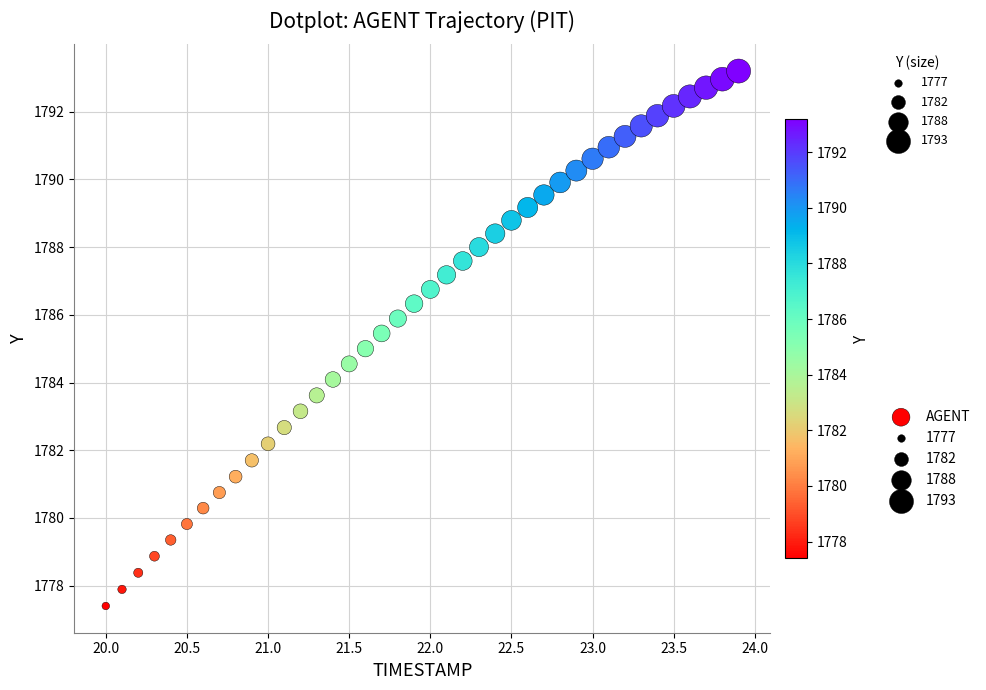

What is the range of Y values (max minus min)?

15.8